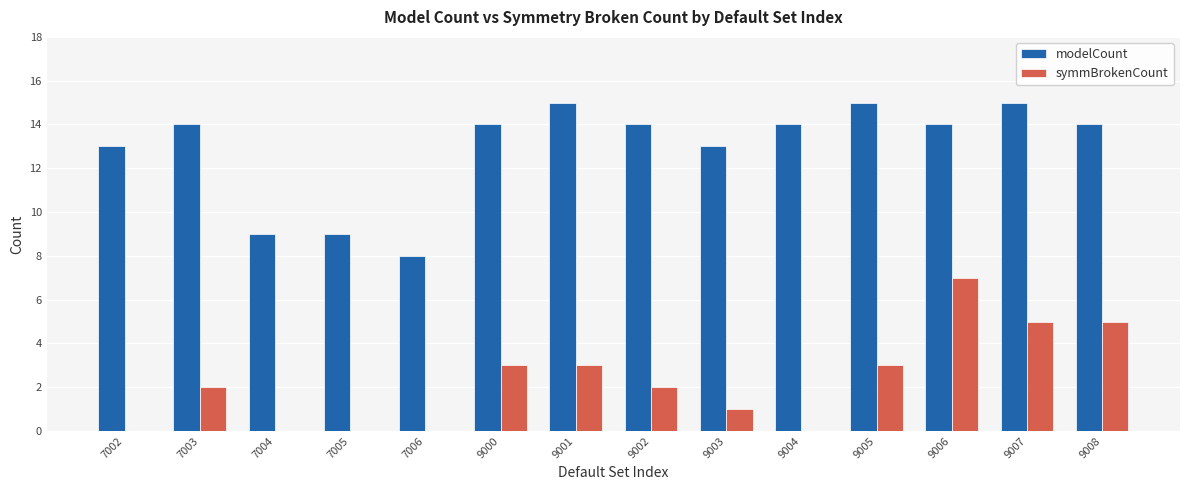

Does the chart contain stacked bars?

No